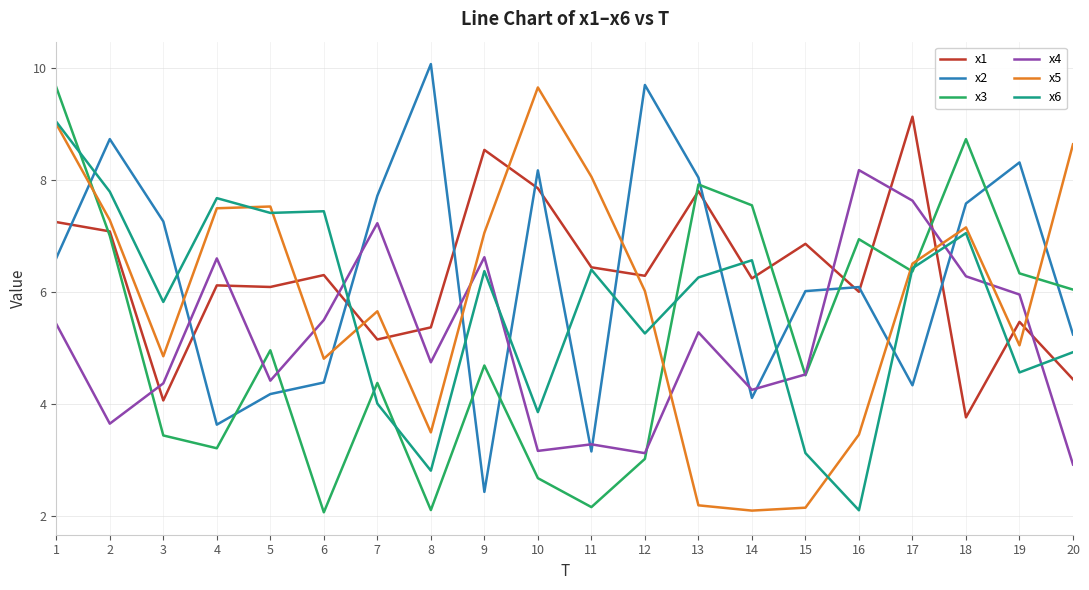

True or false: x4 has more than 0 interior local peaks.

True